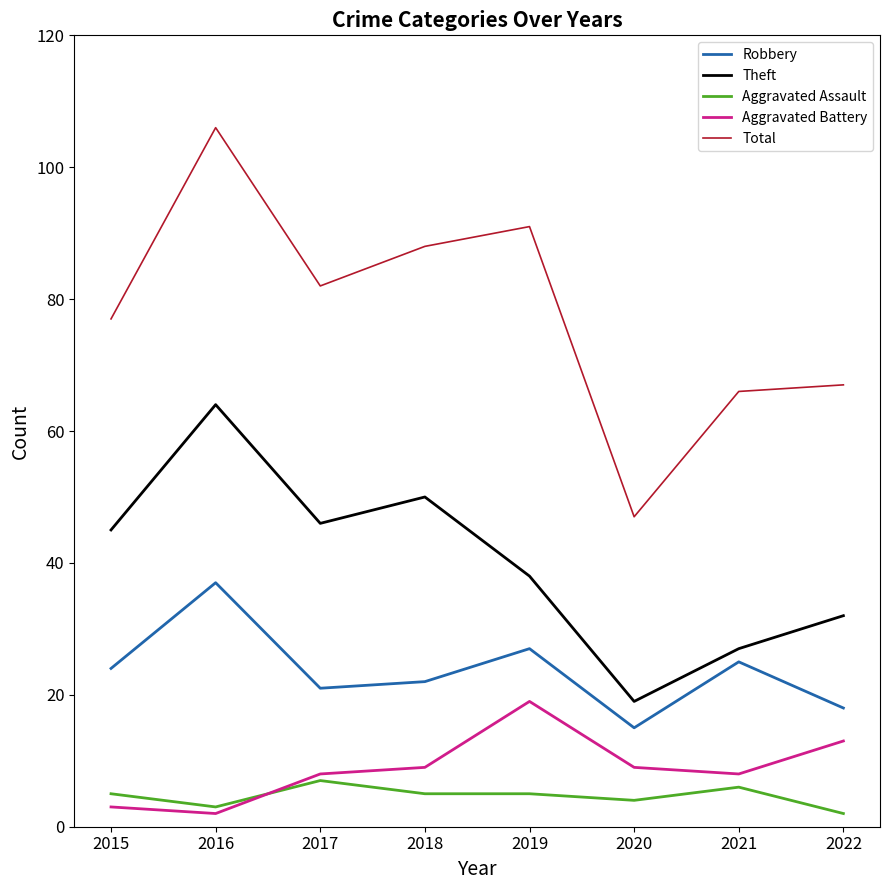

What is the maximum value shown in the chart?

106